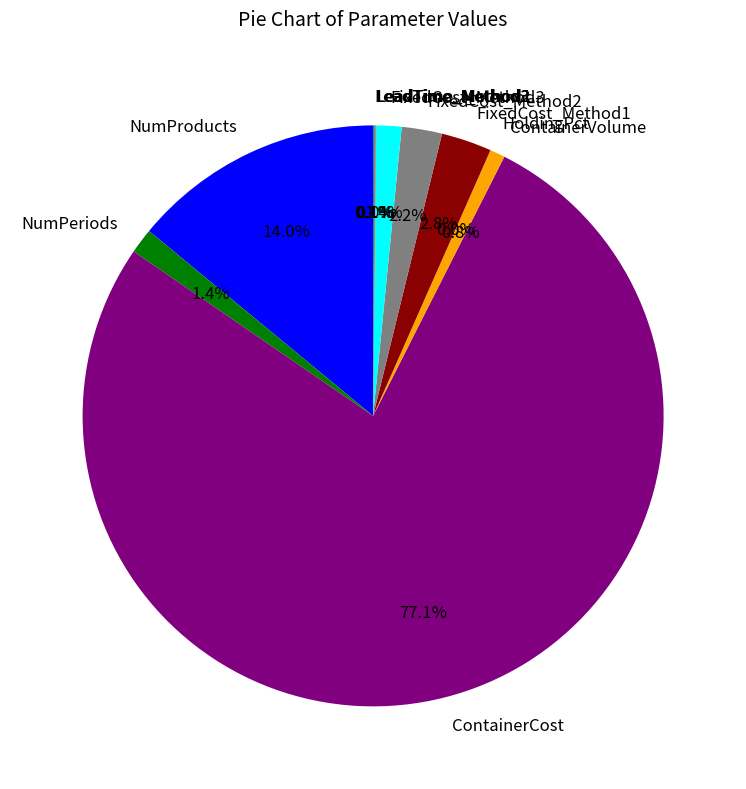

Which has a higher value, FixedCost_Method1 or NumPeriods?

FixedCost_Method1